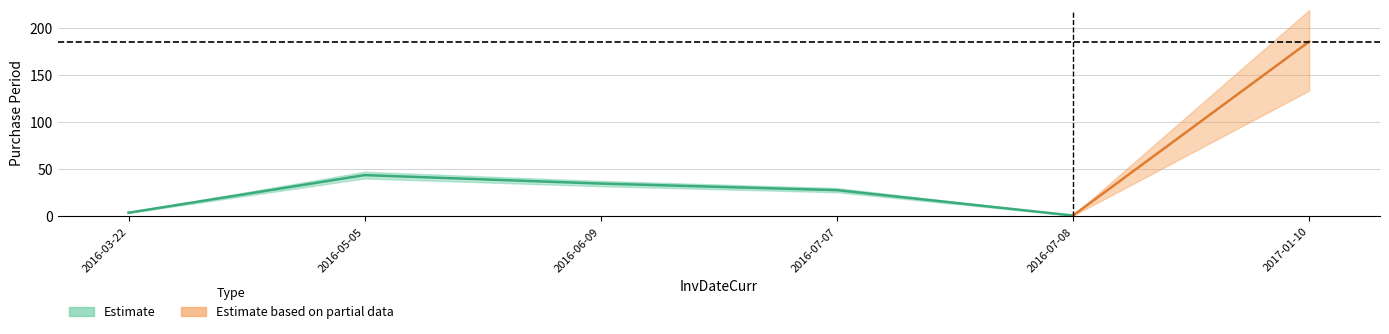

What is the difference between the second highest and minimum values?

43